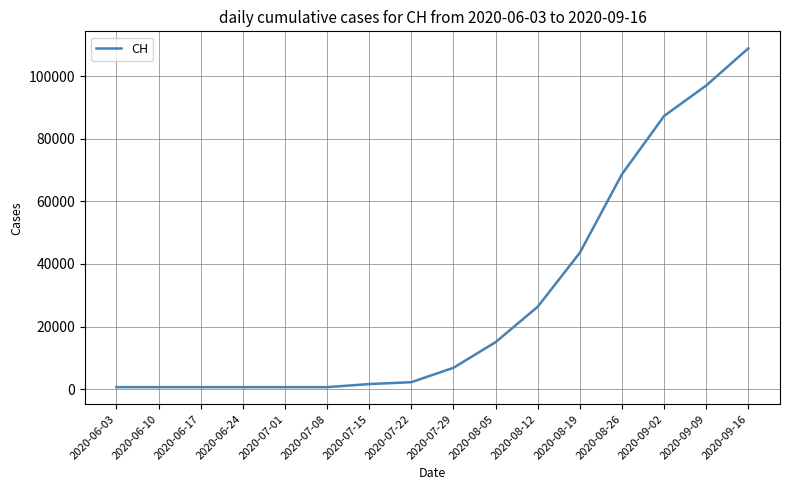

What is the difference between the maximum and minimum values?

108292